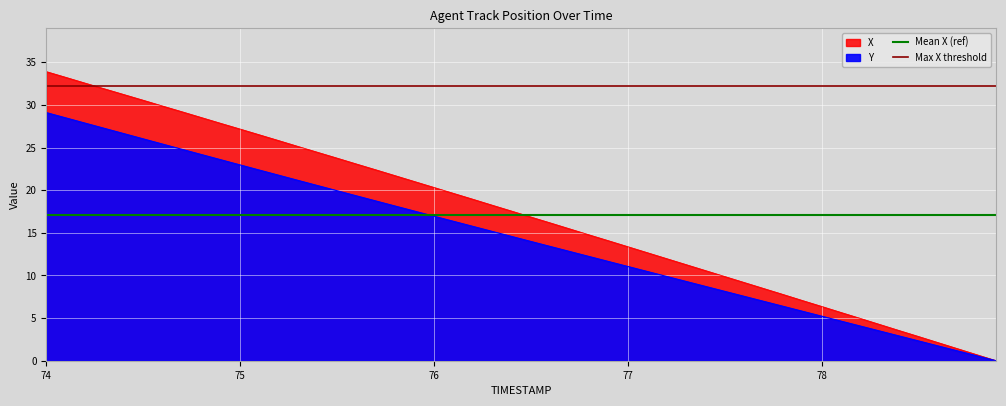

What is the sum of the Mean X (ref) values at 74 and 75?

34.2